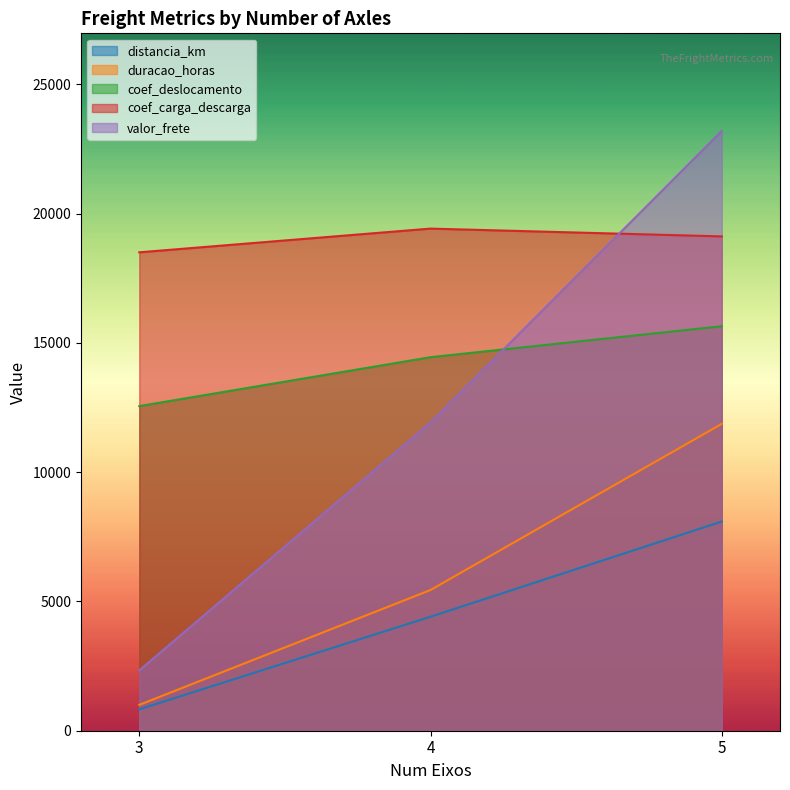

At which label does coef_carga_descarga first exceed 19119?

4